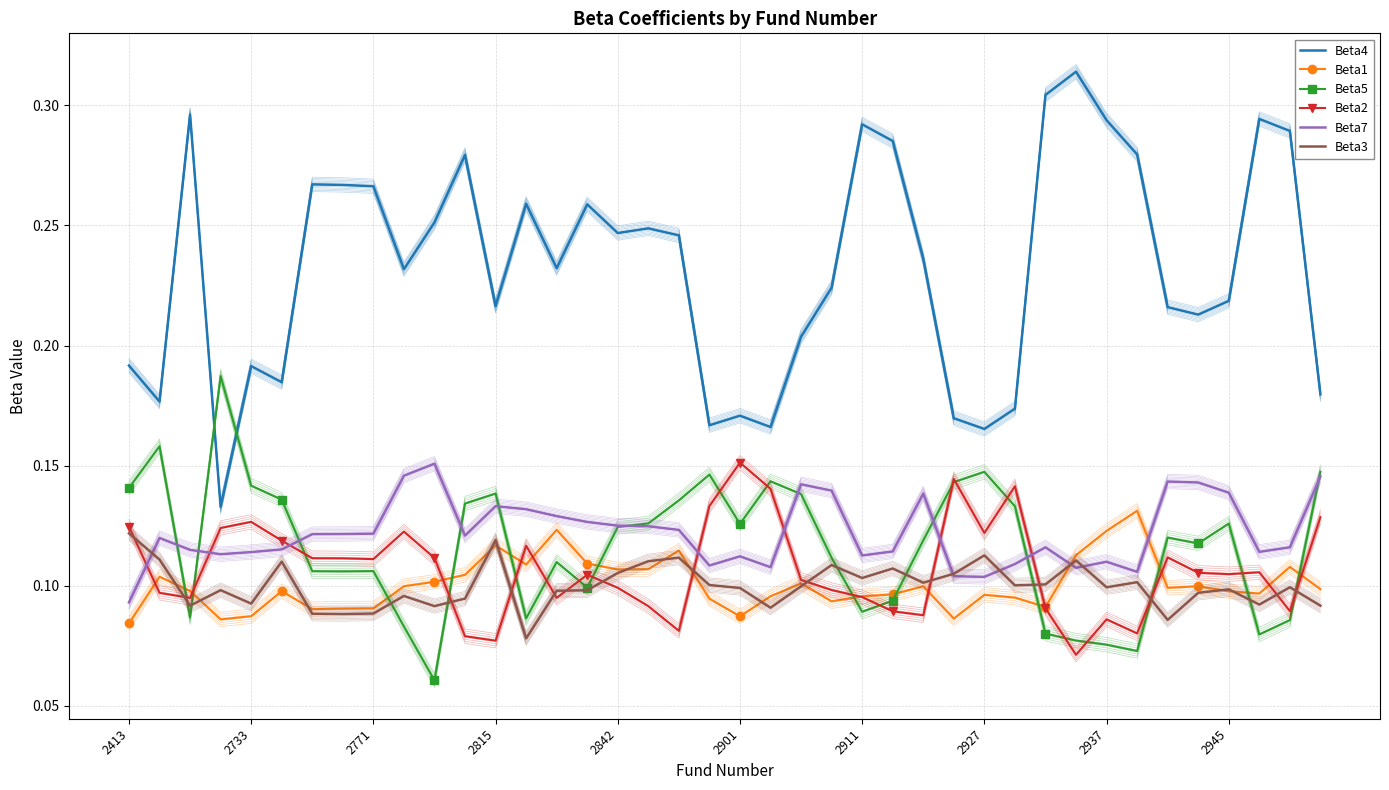

How many interior local peaks does the Beta1 series have?

11